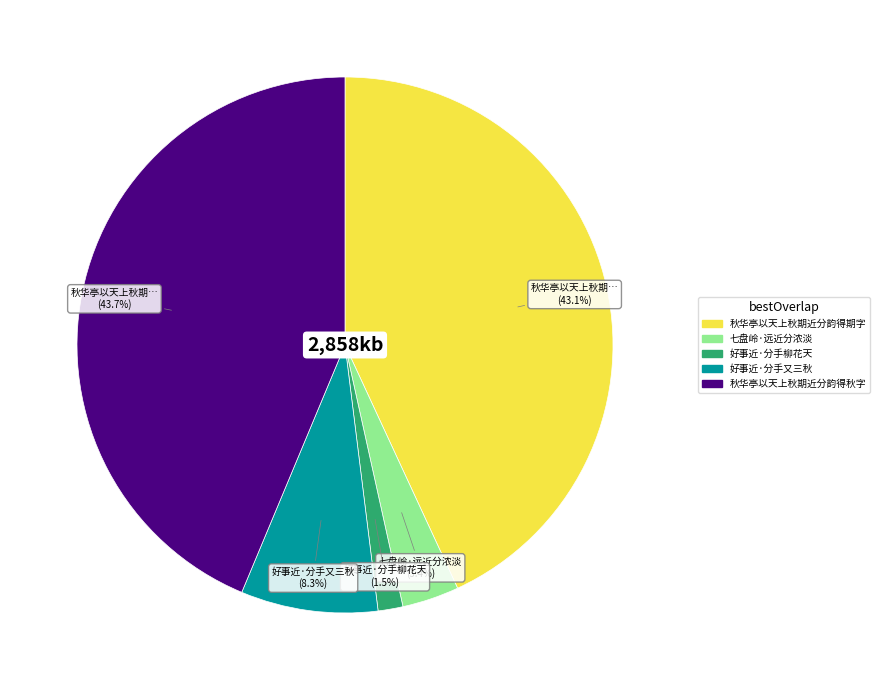

Does 好事近·分手柳花天 represent more than half of the total?

No